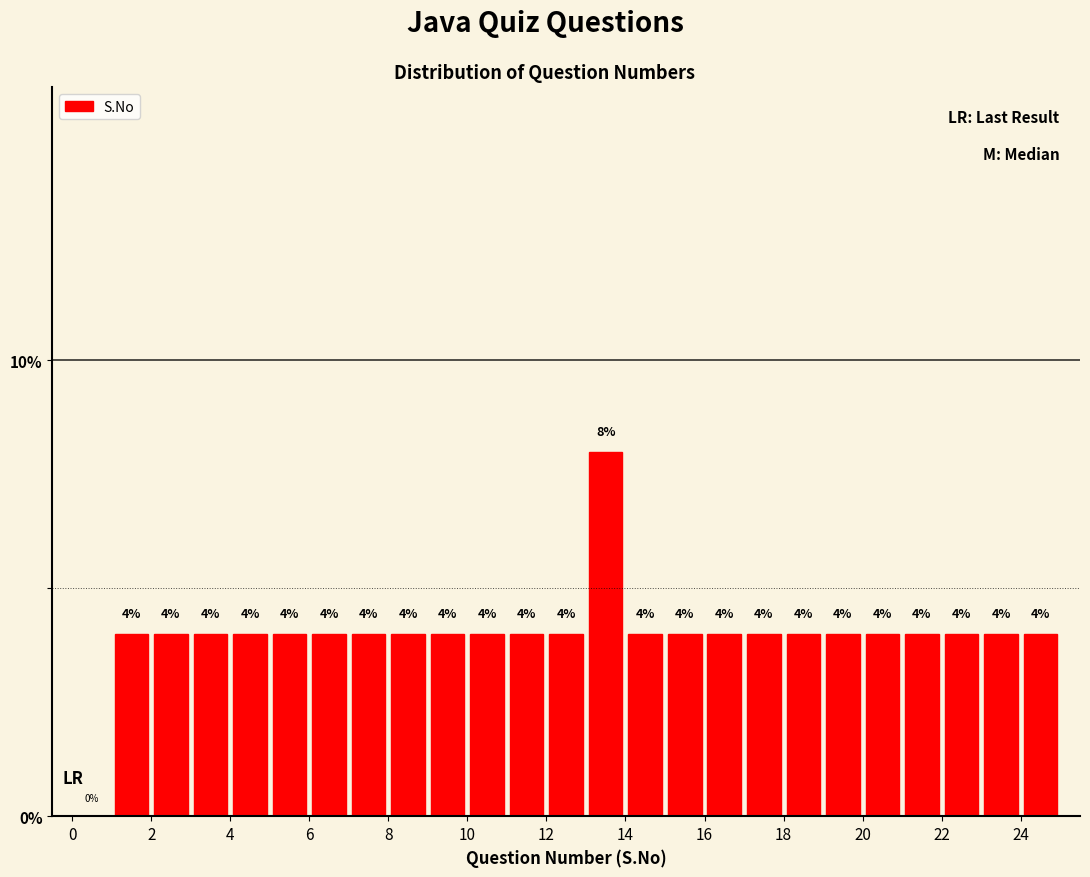

Which range on the x-axis has the tallest bar?

13 to 14